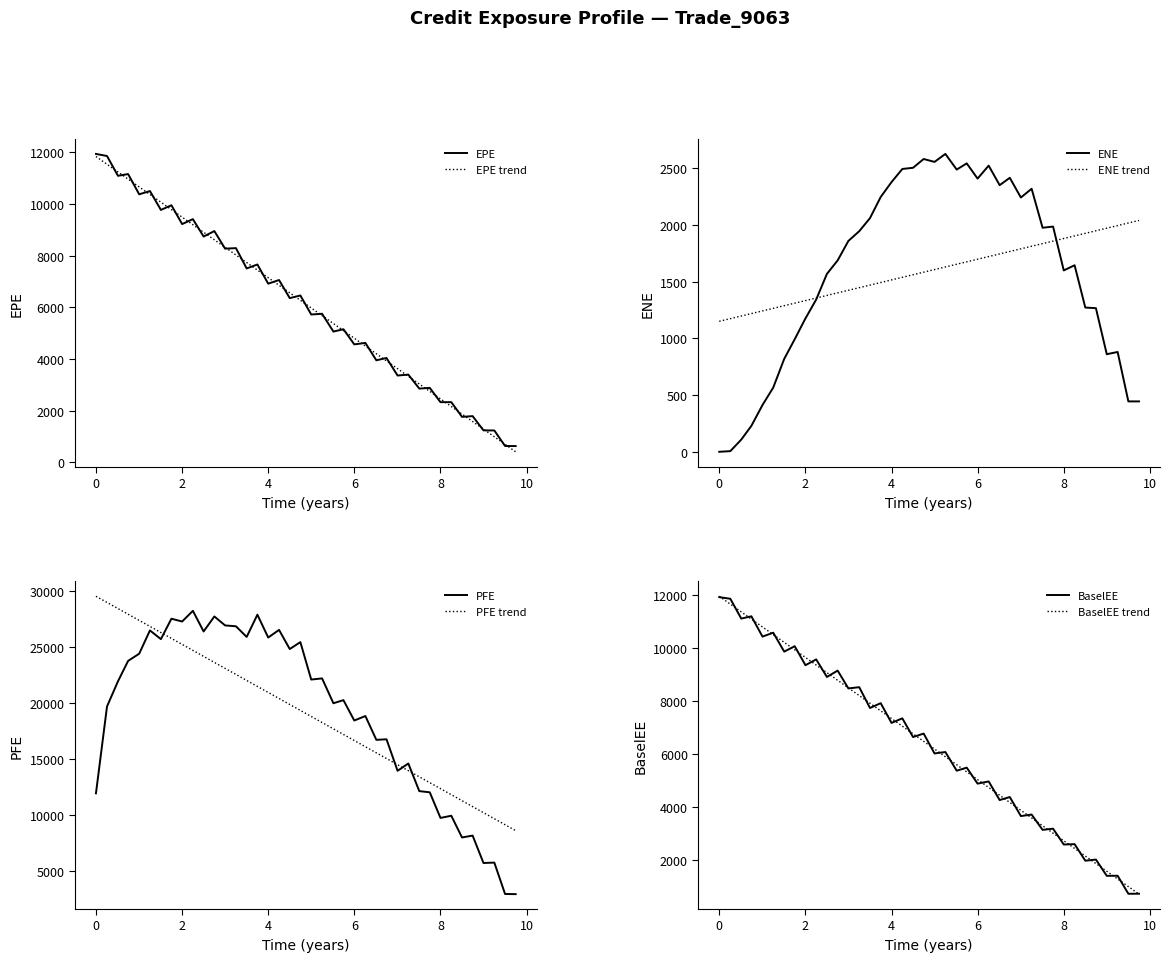

What is the label of the 23rd point from the left?

5.51364